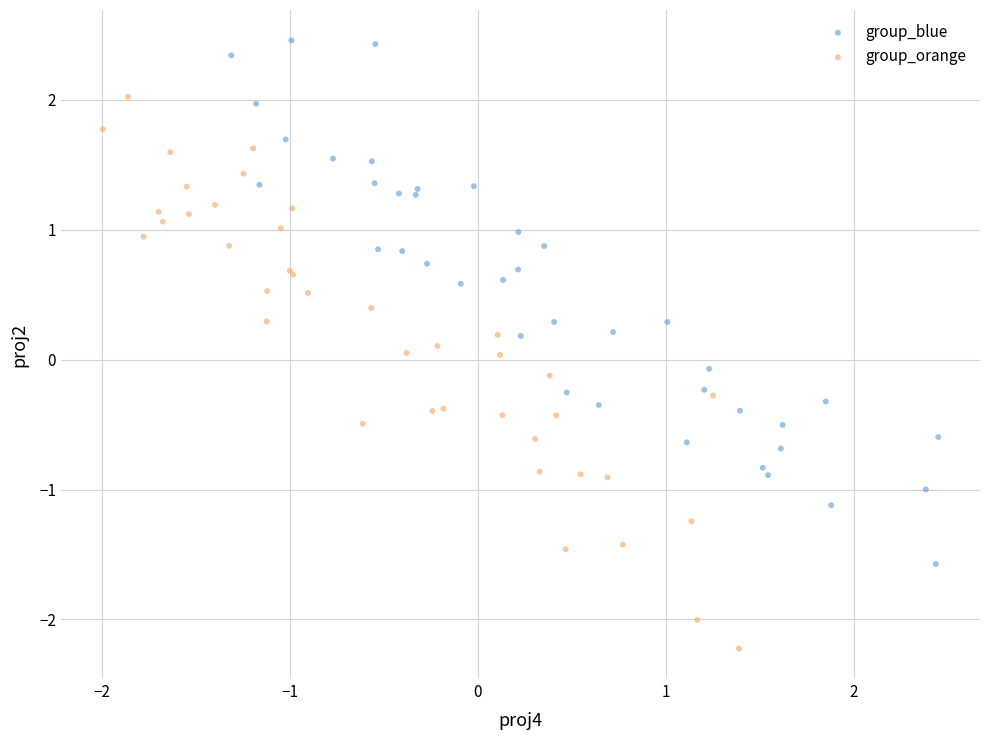

Which series contains the lowest Y value?

group_orange